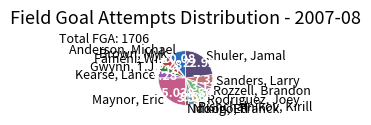

How many segments does this pie chart have?

13